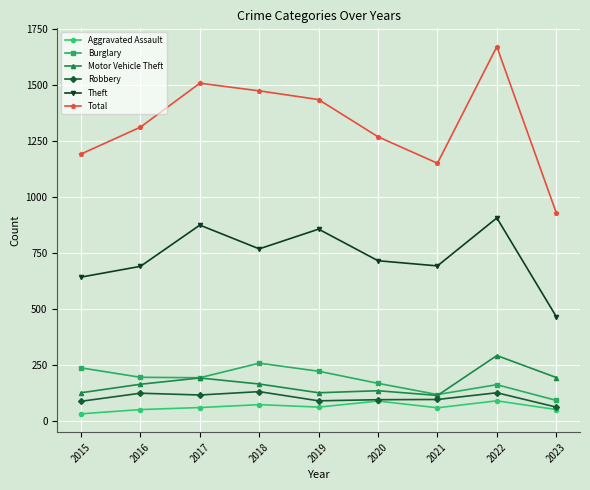

What is the spread (max minus min) of values at 2019?

1372